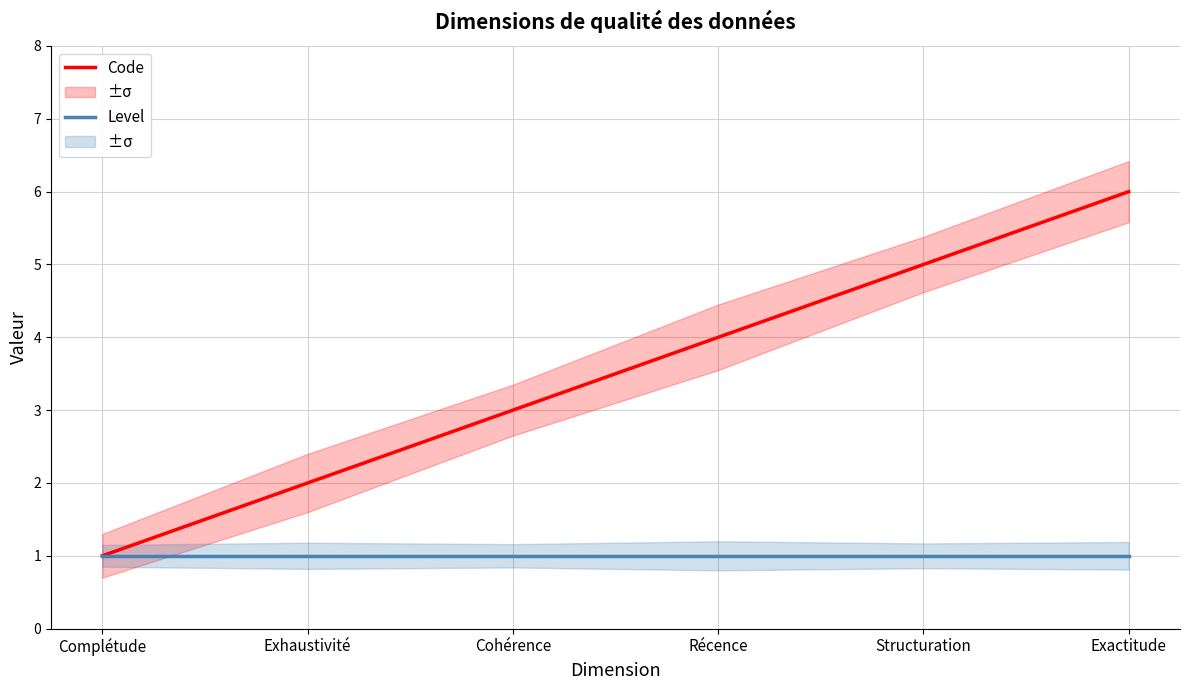

What is the sum of all Code values?

21